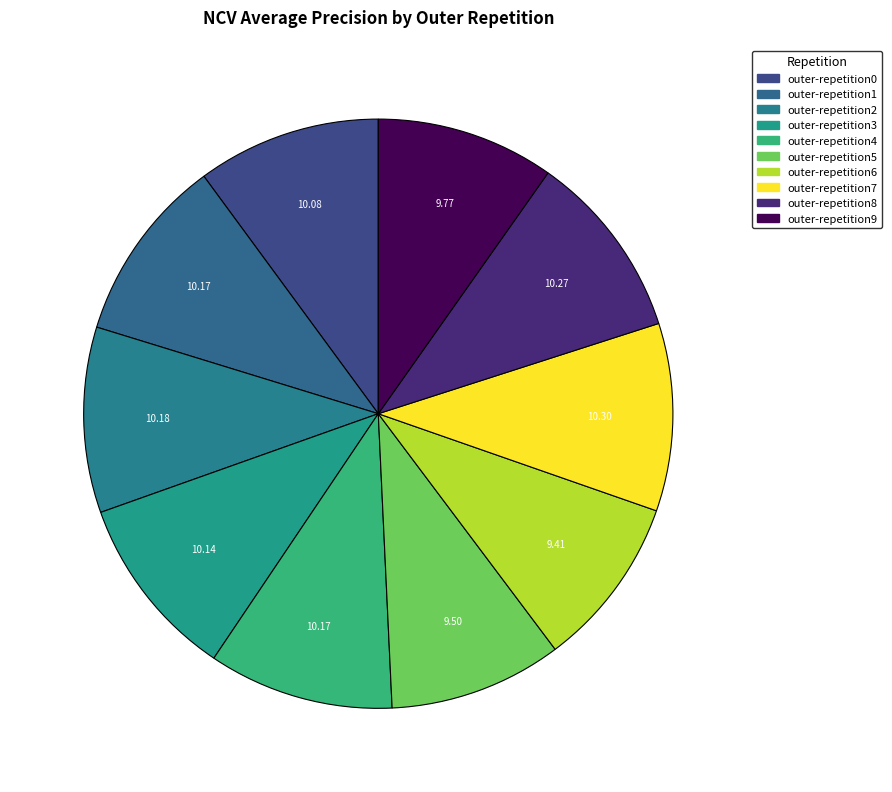

Rank the categories by value from highest to lowest.

outer-repetition7, outer-repetition8, outer-repetition2, outer-repetition4, outer-repetition1, outer-repetition3, outer-repetition0, outer-repetition9, outer-repetition5, outer-repetition6